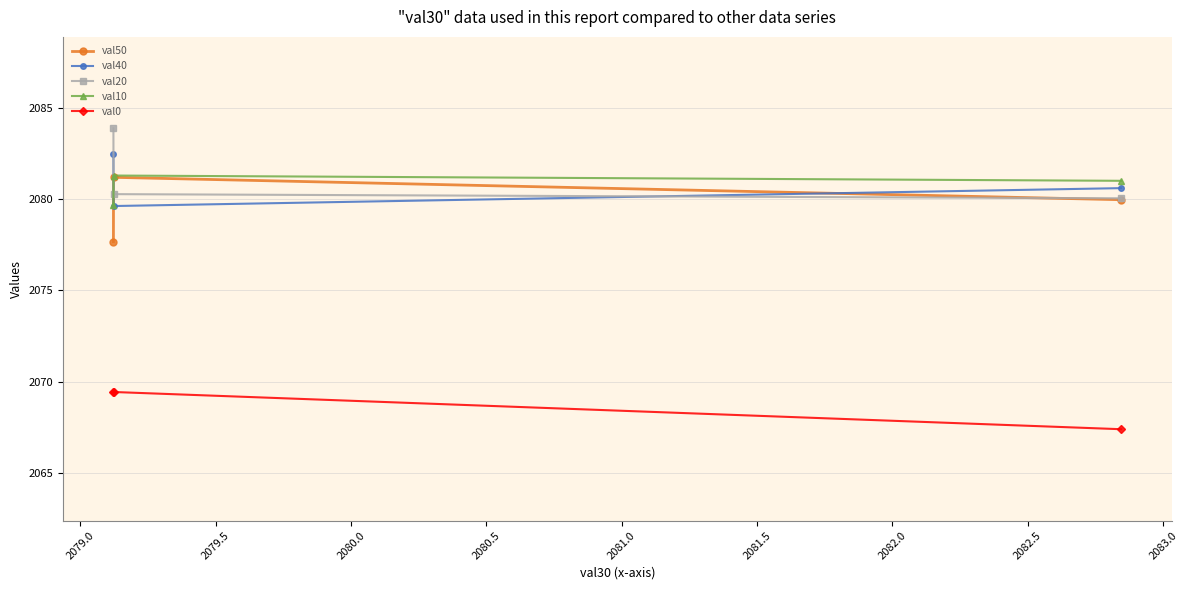

How many data points in val0 are above 2069?

2